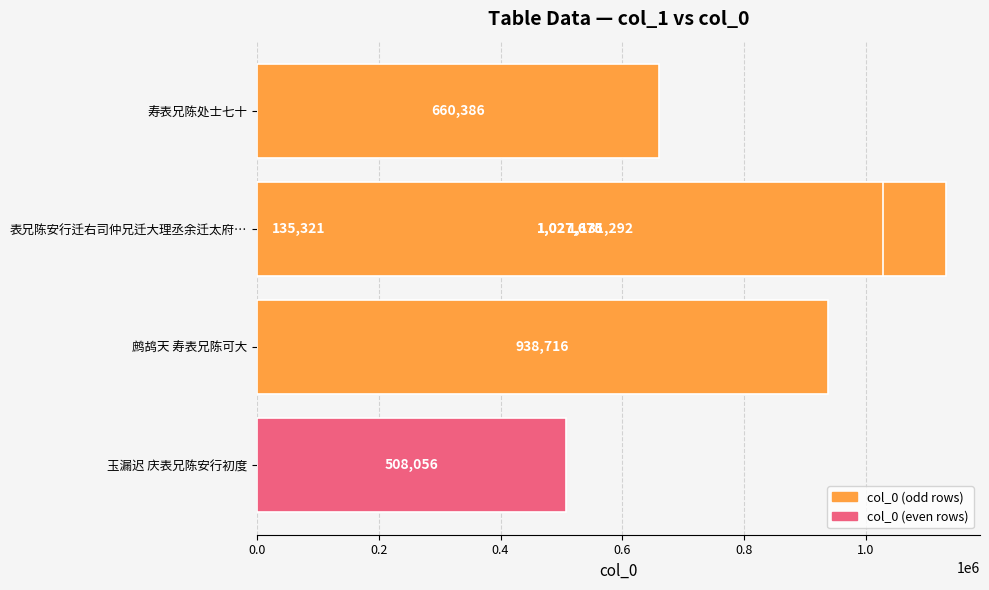

Are the bars horizontal?

Yes